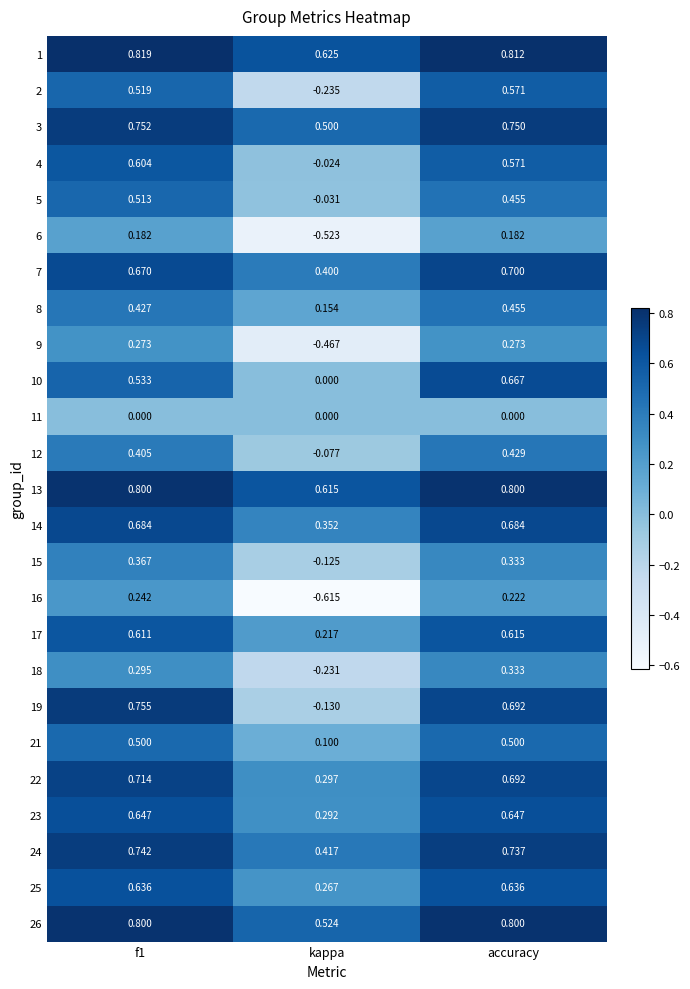

At which label does 22 reach its minimum?

kappa